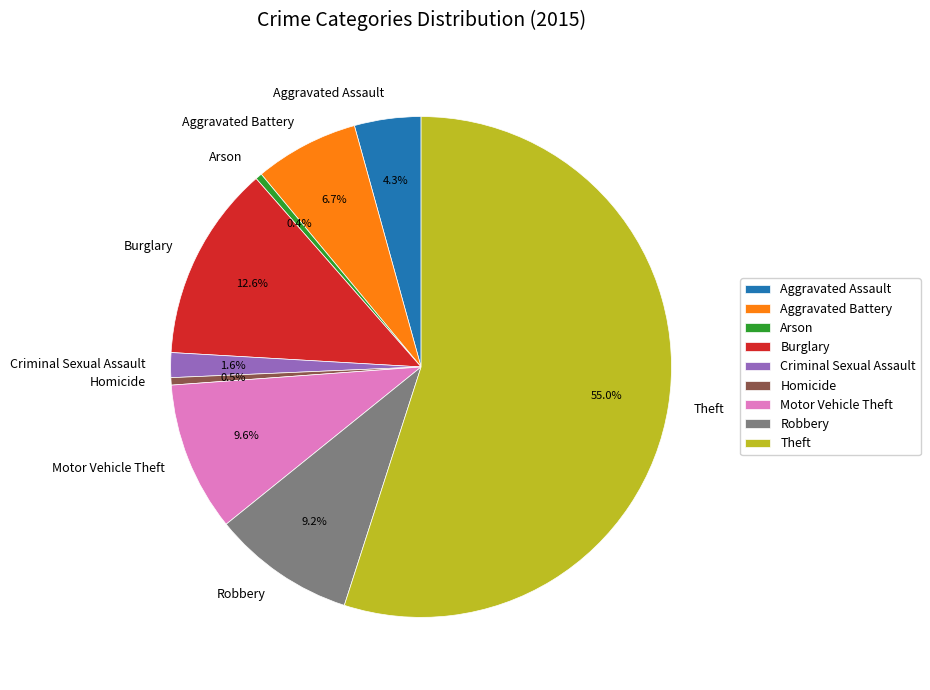

Approximately how many times larger is the value at Criminal Sexual Assault compared to Homicide?

3.4